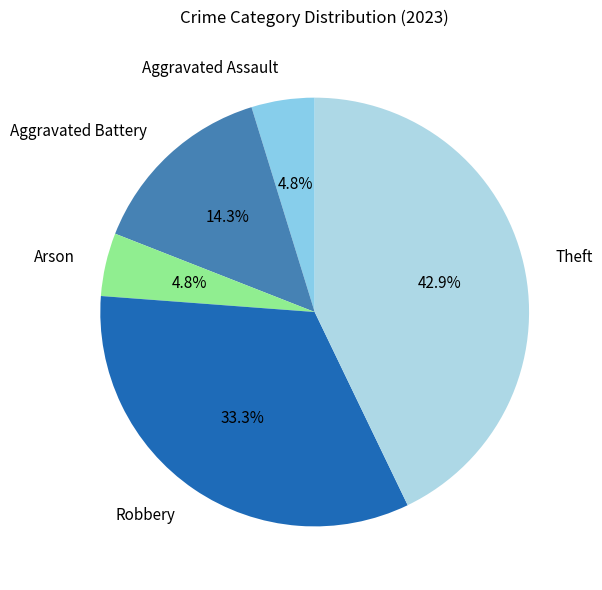

To the nearest percent, what is the difference between the largest and smallest slice percentages?

38%